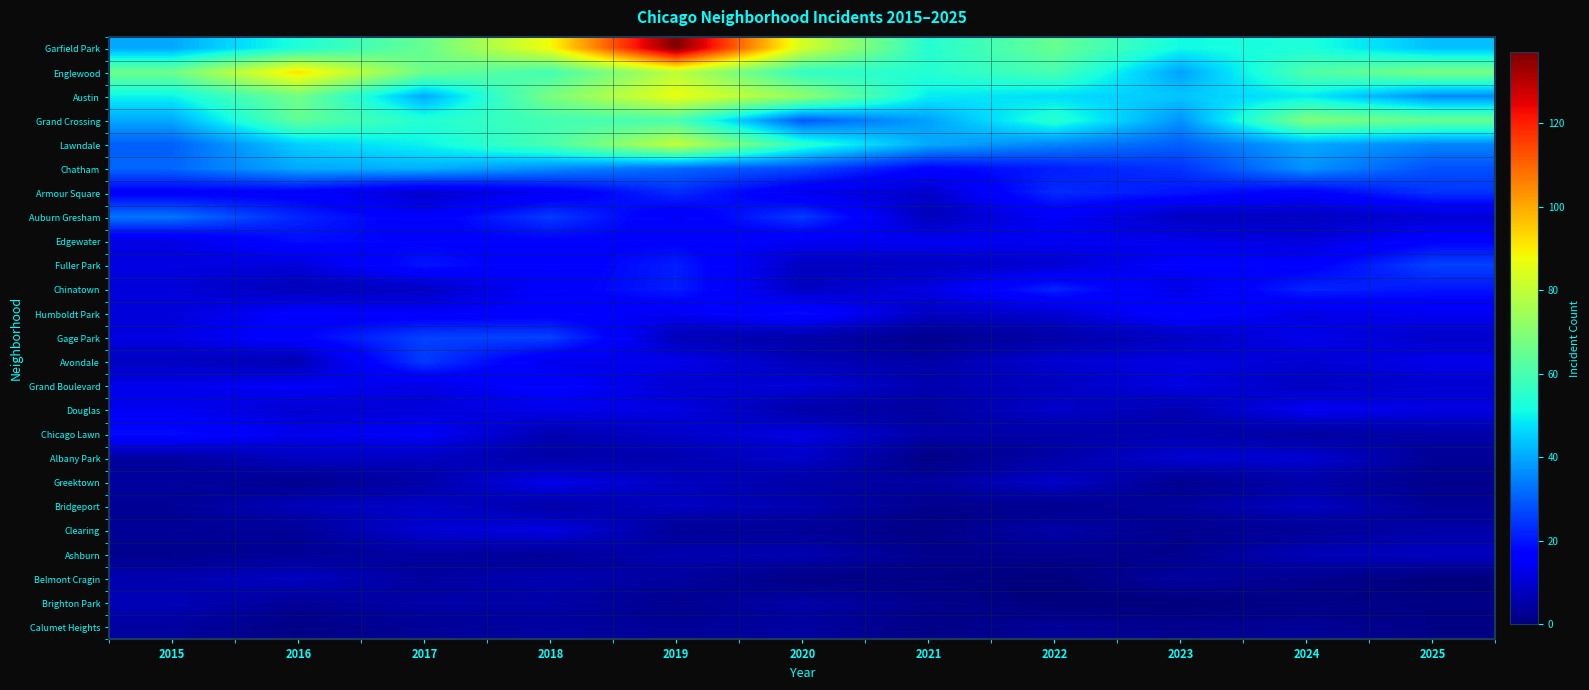

Which series has the largest total across all categories?

row_0